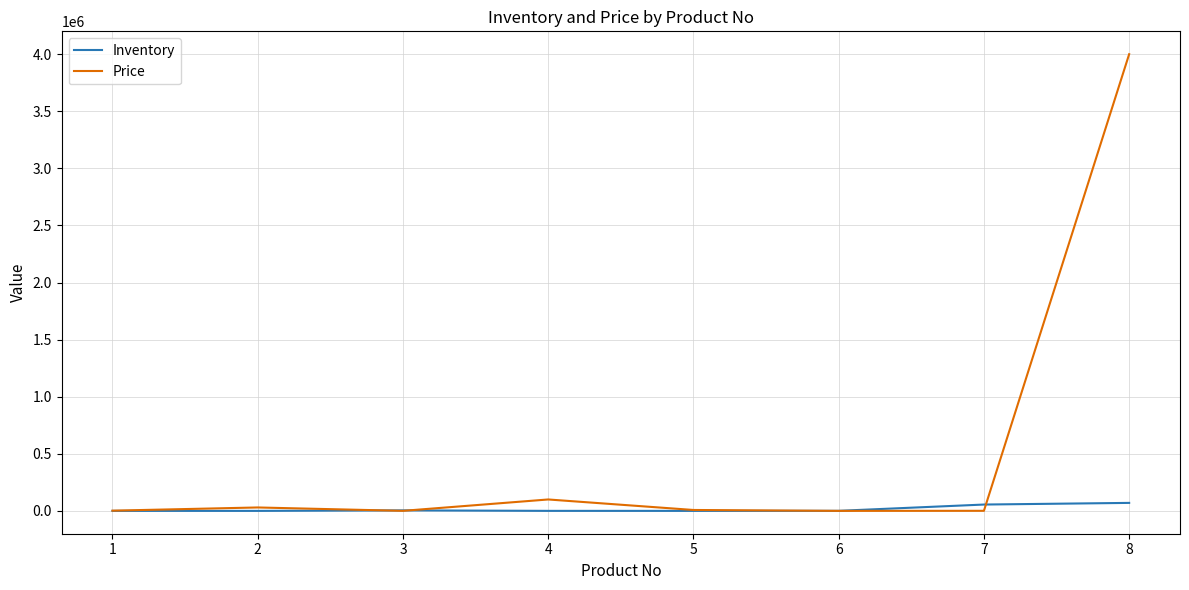

At which category is the sum across all series the highest?

8